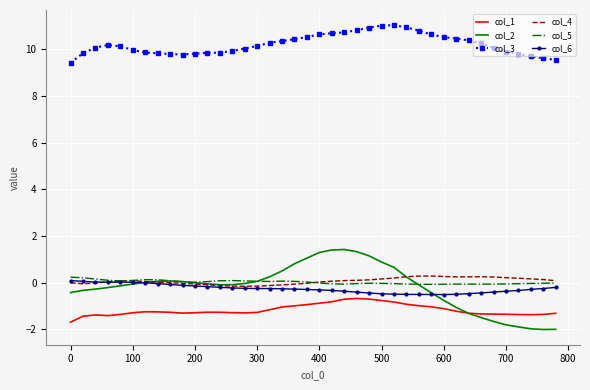

Which series has the largest range (max minus min)?

col_2